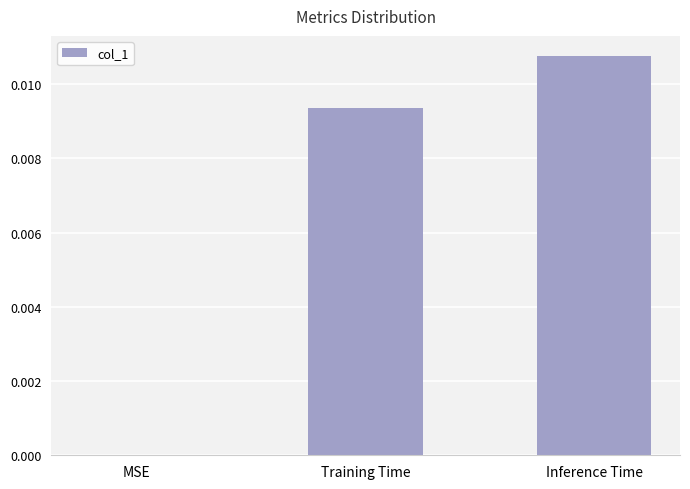

At which category does the chart reach its peak across all series?

Inference Time